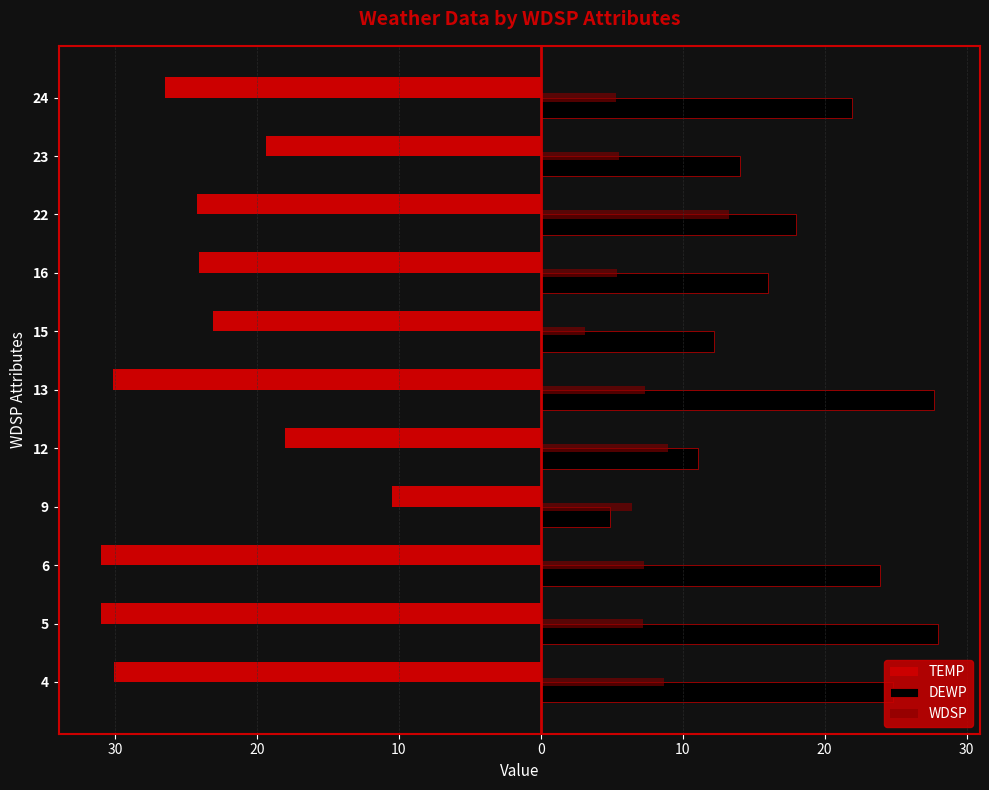

What is the average value of the DEWP series?

18.4